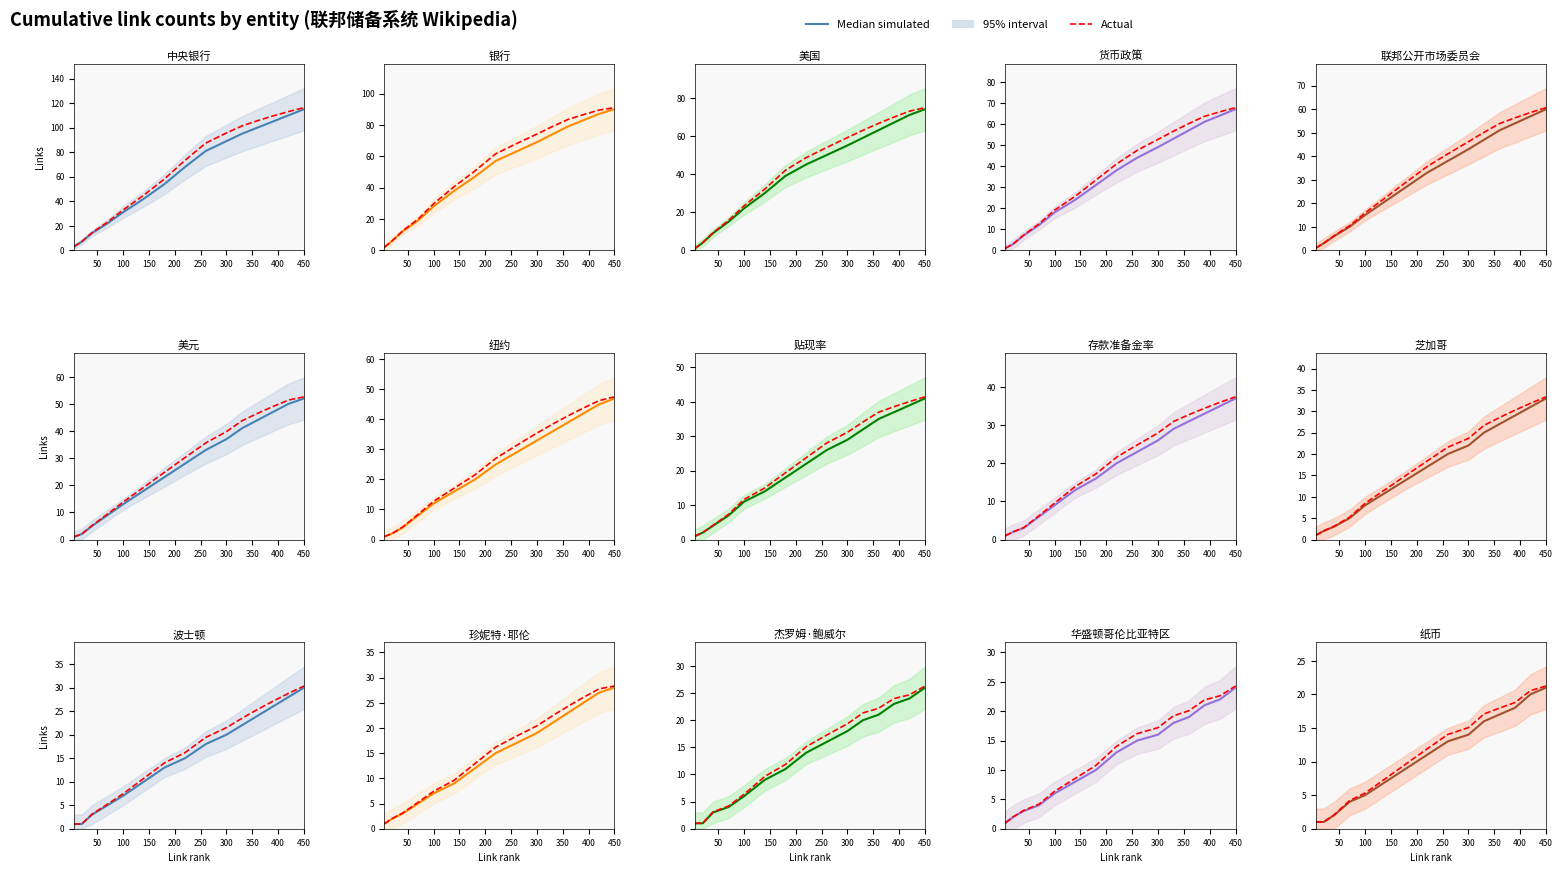

How many lines are shown in the chart?

2